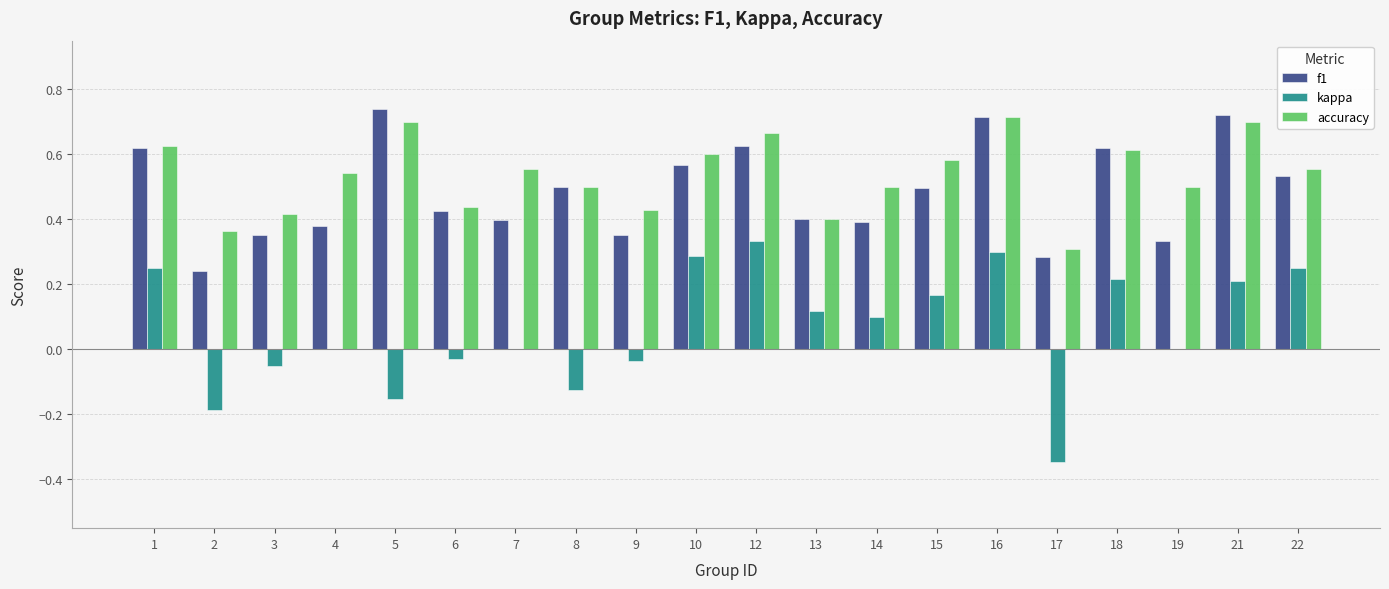

At which category is the sum across all series the highest?

16